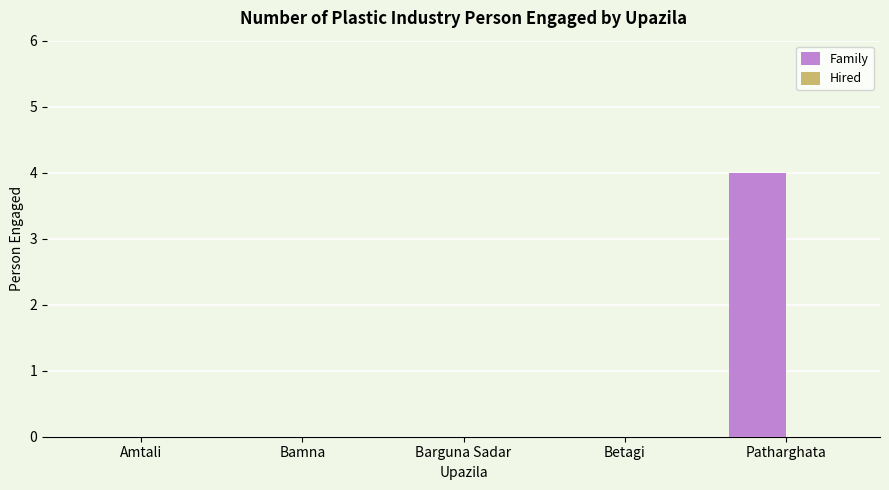

What is the sum of all values?

4